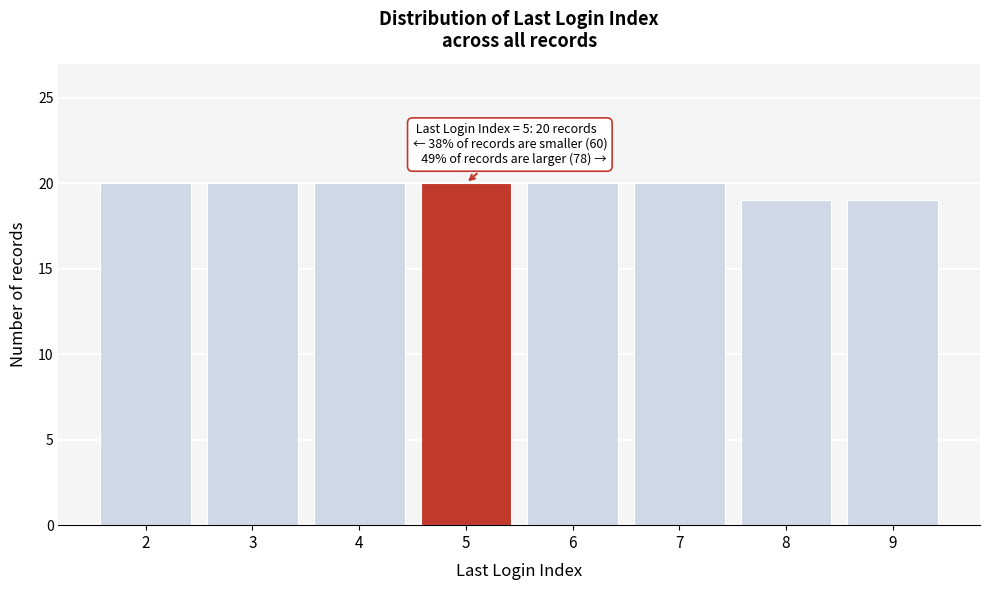

Reading right to left, extract all data points from this chart.

19	19	20	20	20	20	20	20